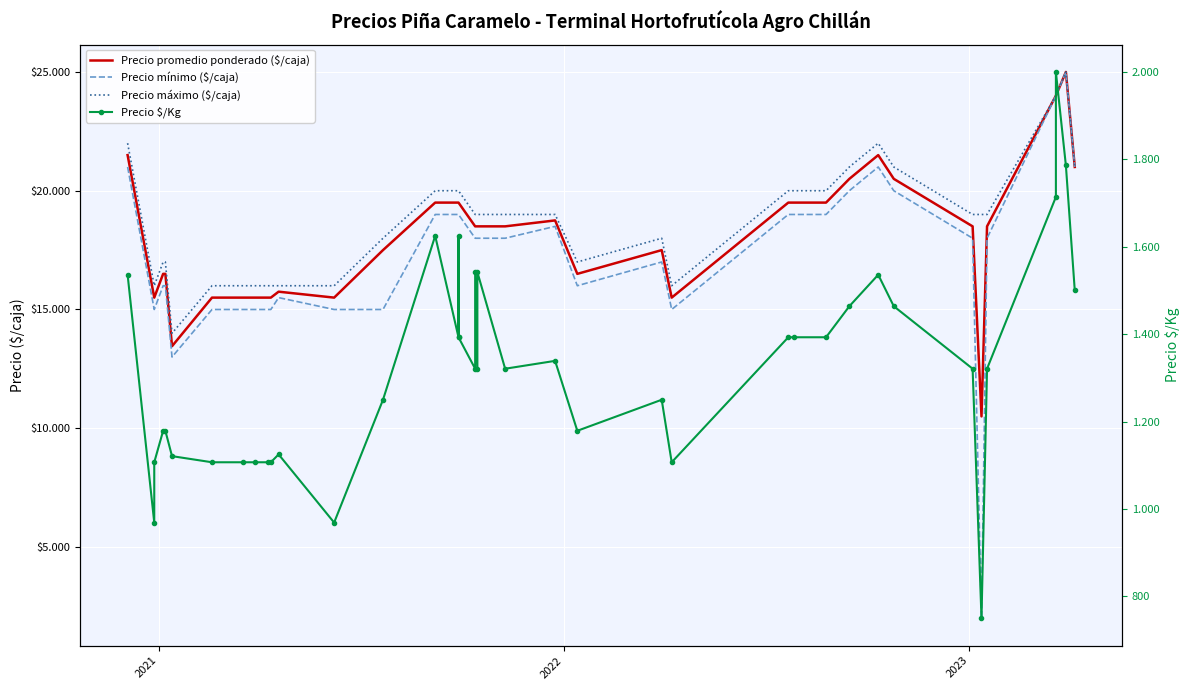

List the series in order of their peak value, highest first.

Precio promedio ponderado ($/caja), Precio mínimo ($/caja), Precio máximo ($/caja), Precio $/Kg